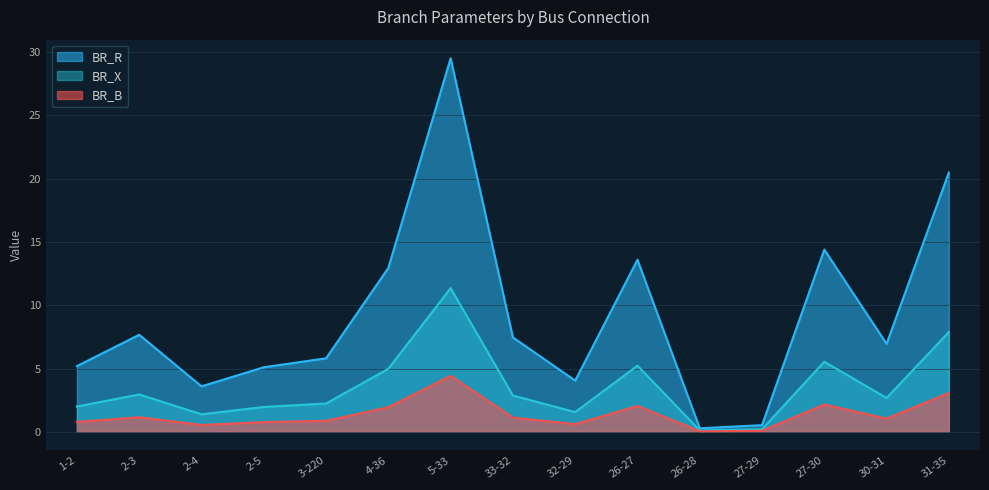

At how many categories does at least one series exceed 0?

15